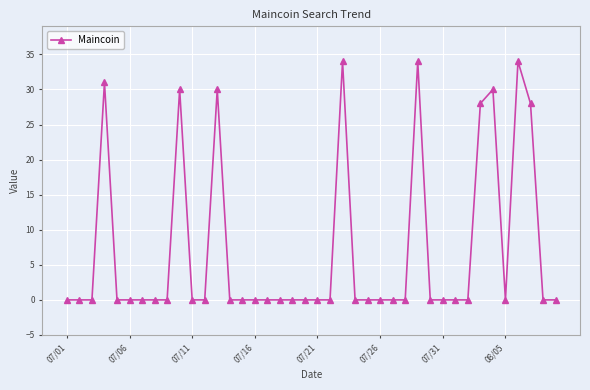

What is the difference between the second highest and minimum values?

34